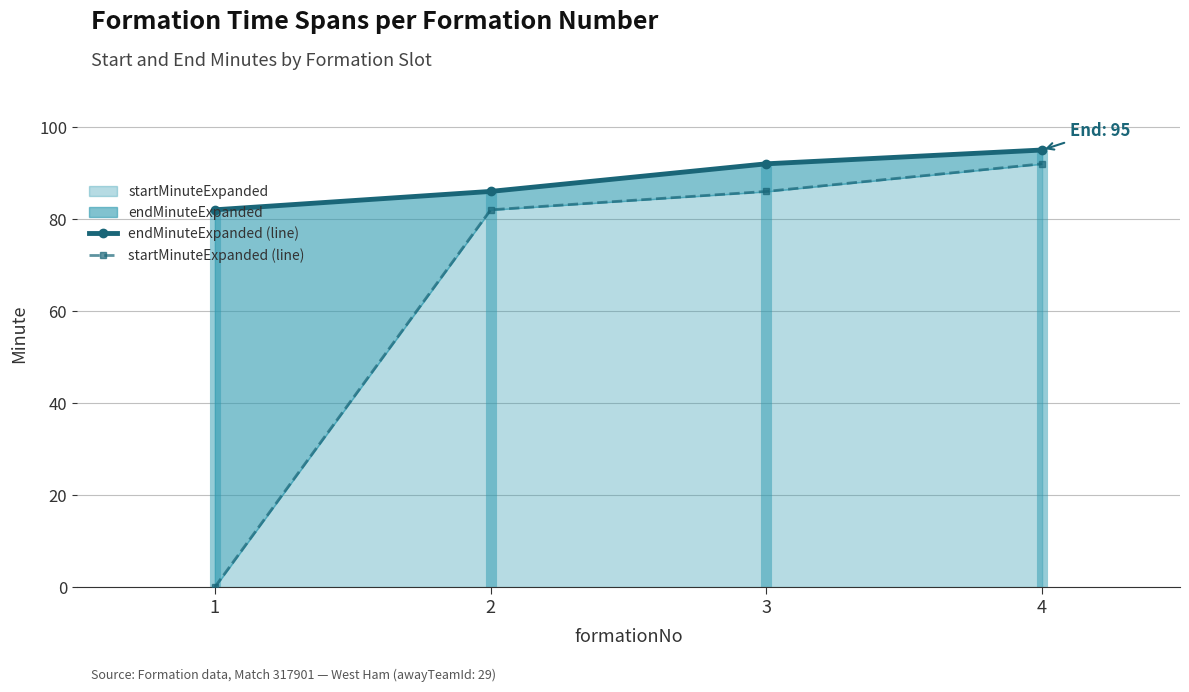

Which series changed the most between 1 and 2?

startMinuteExpanded (line)